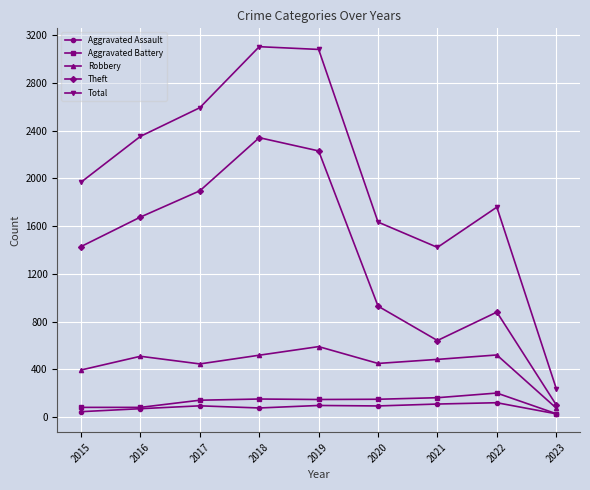

Is the value of Total at 2017 greater than the value of Aggravated Assault at 2017?

Yes